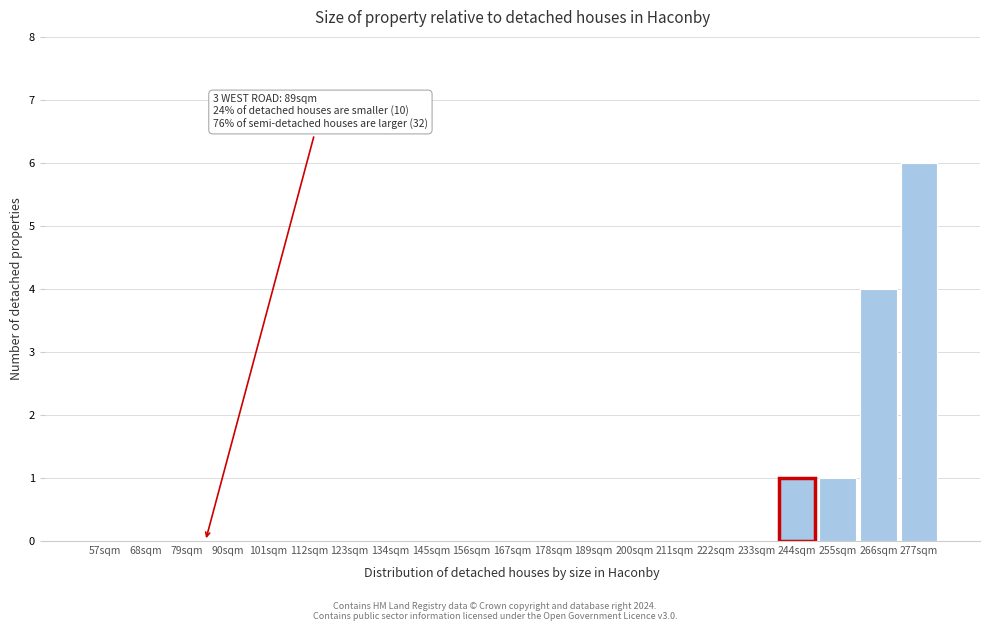

Reading left to right, what are all the values shown in this chart?

57sqm=0	68sqm=0	79sqm=0	90sqm=0	101sqm=0	112sqm=0	123sqm=0	134sqm=0	145sqm=0	156sqm=0	167sqm=0	178sqm=0	189sqm=0	200sqm=0	211sqm=0	222sqm=0	233sqm=0	244sqm=1	255sqm=1	266sqm=4	277sqm=6